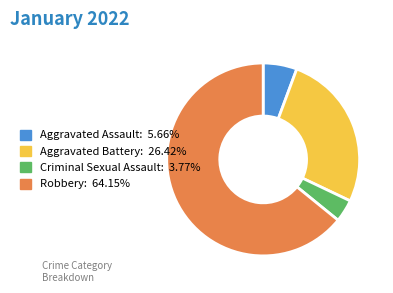

How many segments does this pie chart have?

4